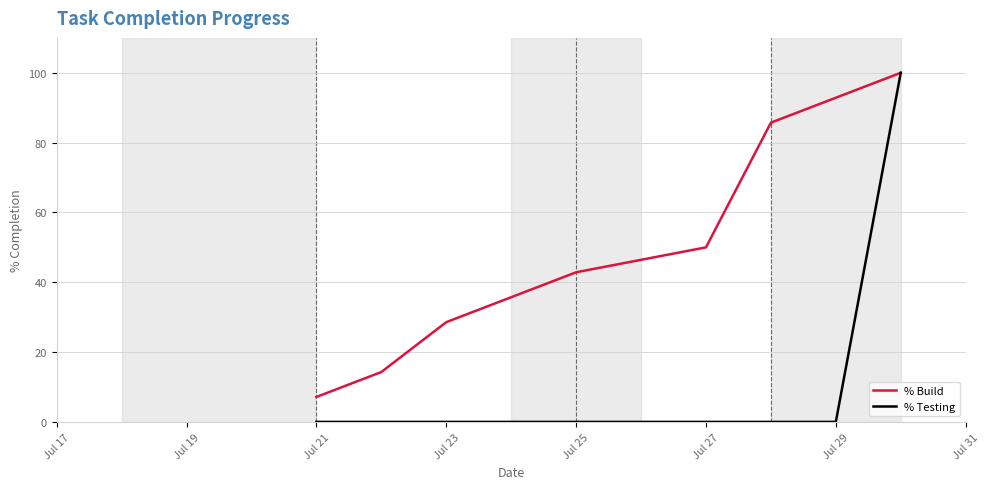

Which series has the largest range (max minus min)?

% Testing